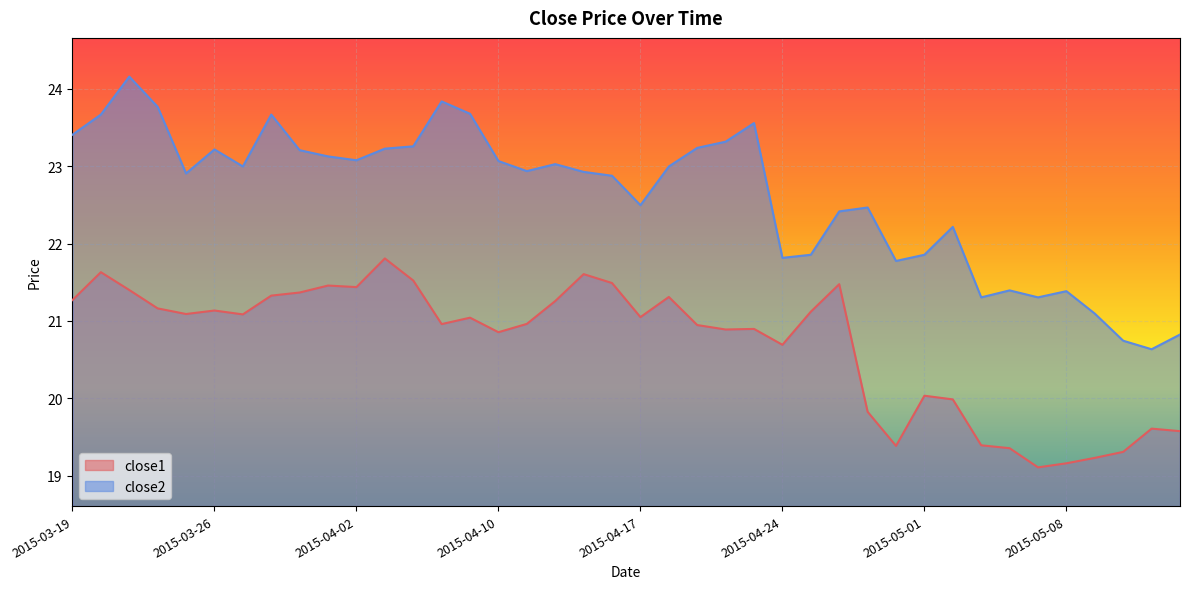

Which series changed the most between 2015-04-21 and 2015-04-22?

close2